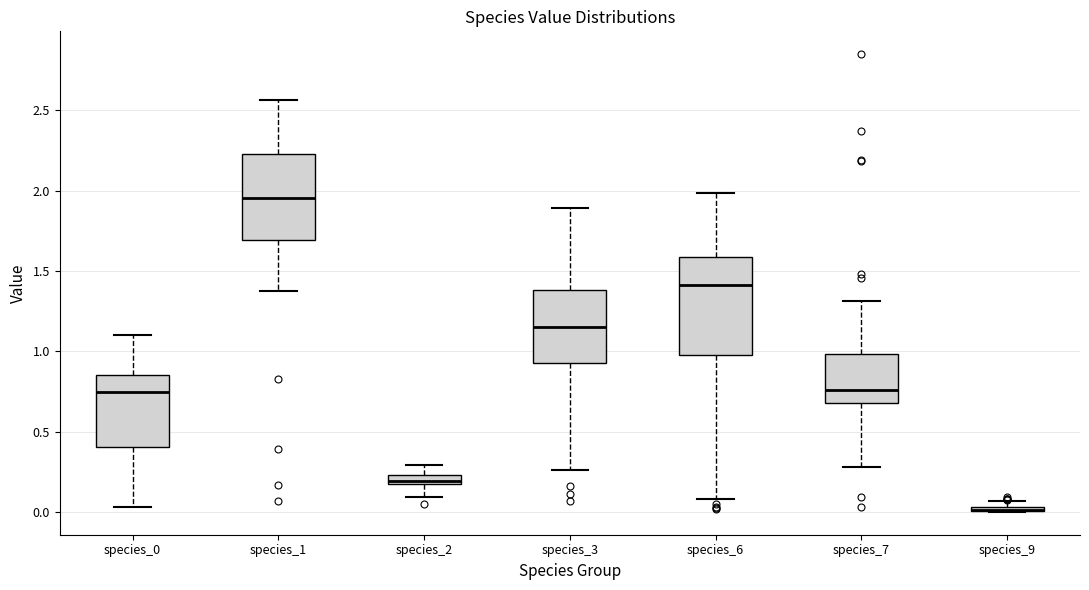

Where is the lower edge of the box for species_2 on the y-axis? The values are not printed on the chart, so give them approximately, as read against the axis.

0.15